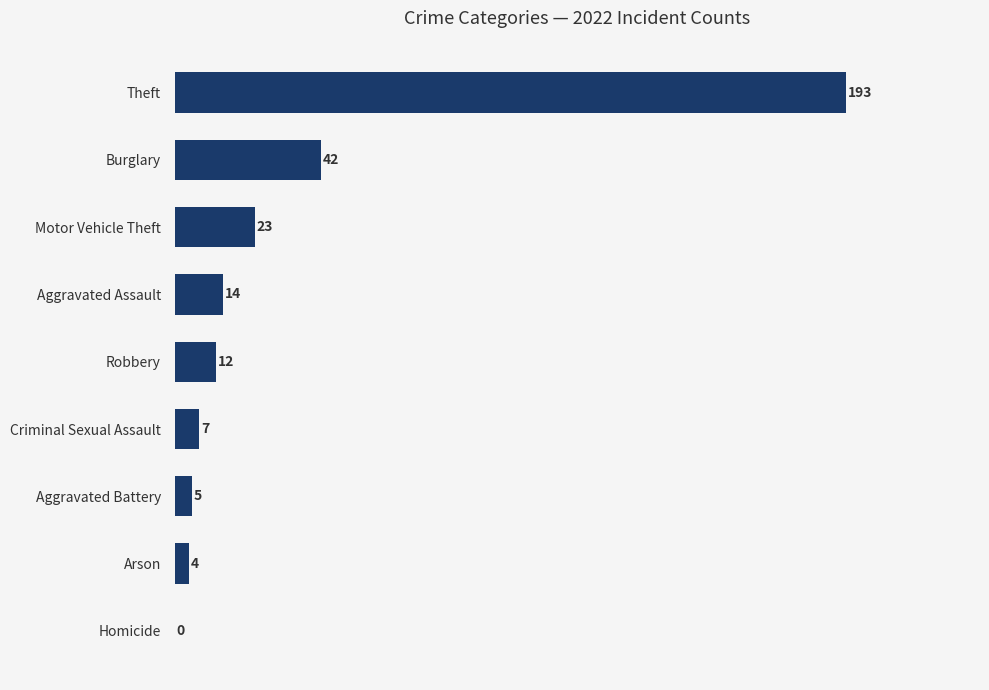

What is the ratio of the value at Theft to the value at Aggravated Assault?

13.8